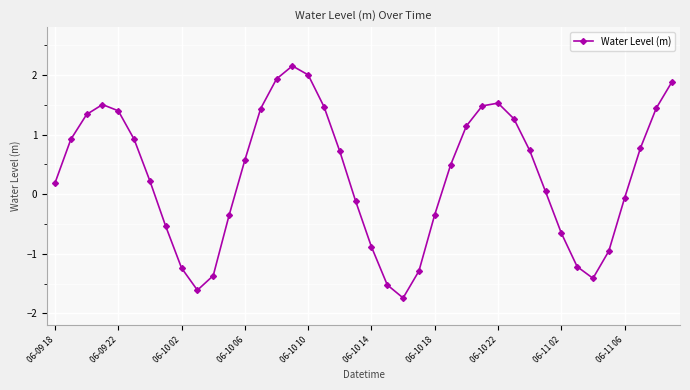

How many lines are shown in the chart?

1